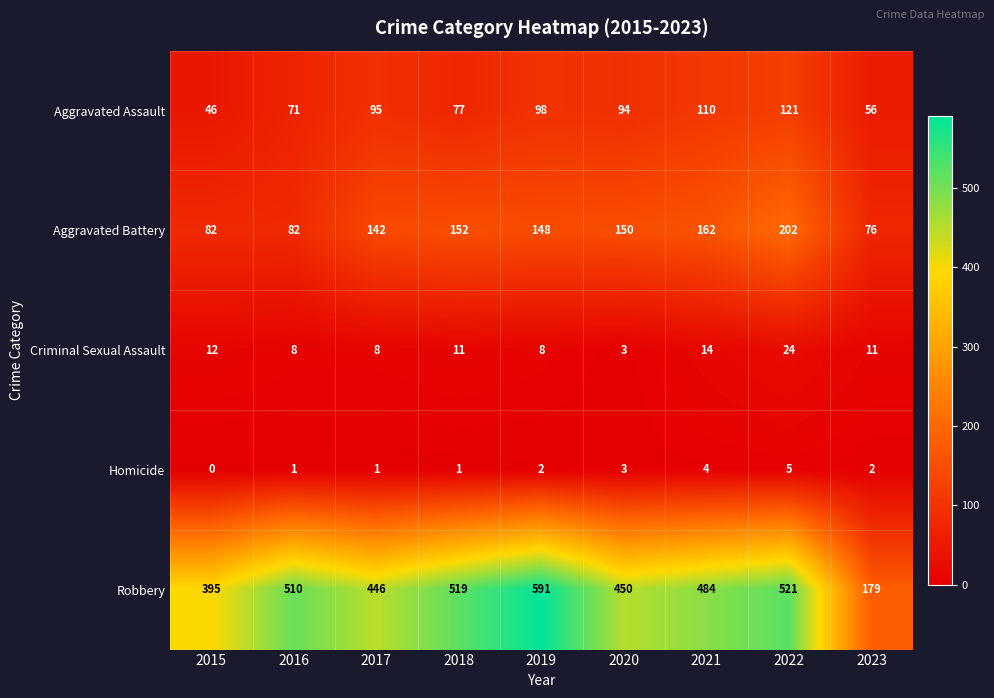

What is the difference between the highest and lowest values at 2015?

395